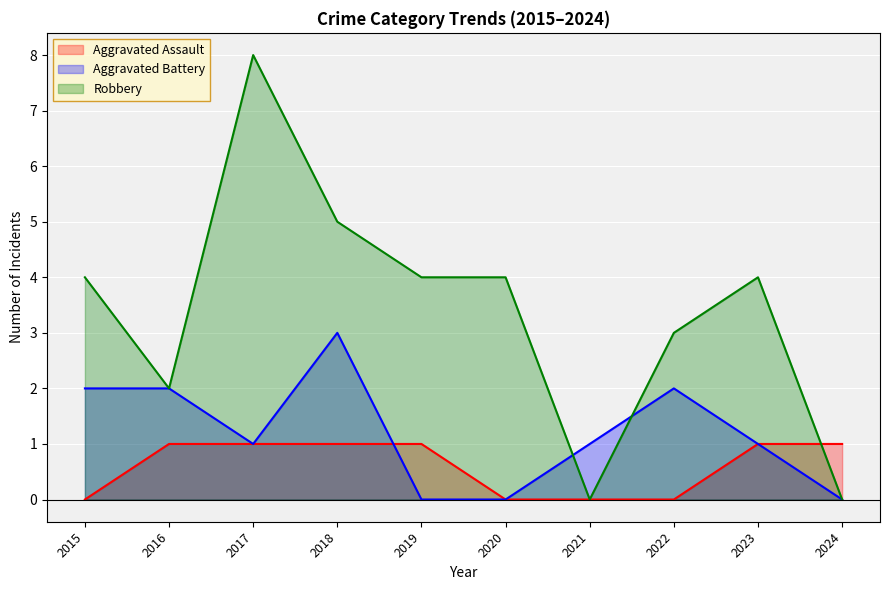

Rank the categories by Robbery value from highest to lowest.

2017, 2018, 2015, 2019, 2020, 2023, 2022, 2016, 2021, 2024